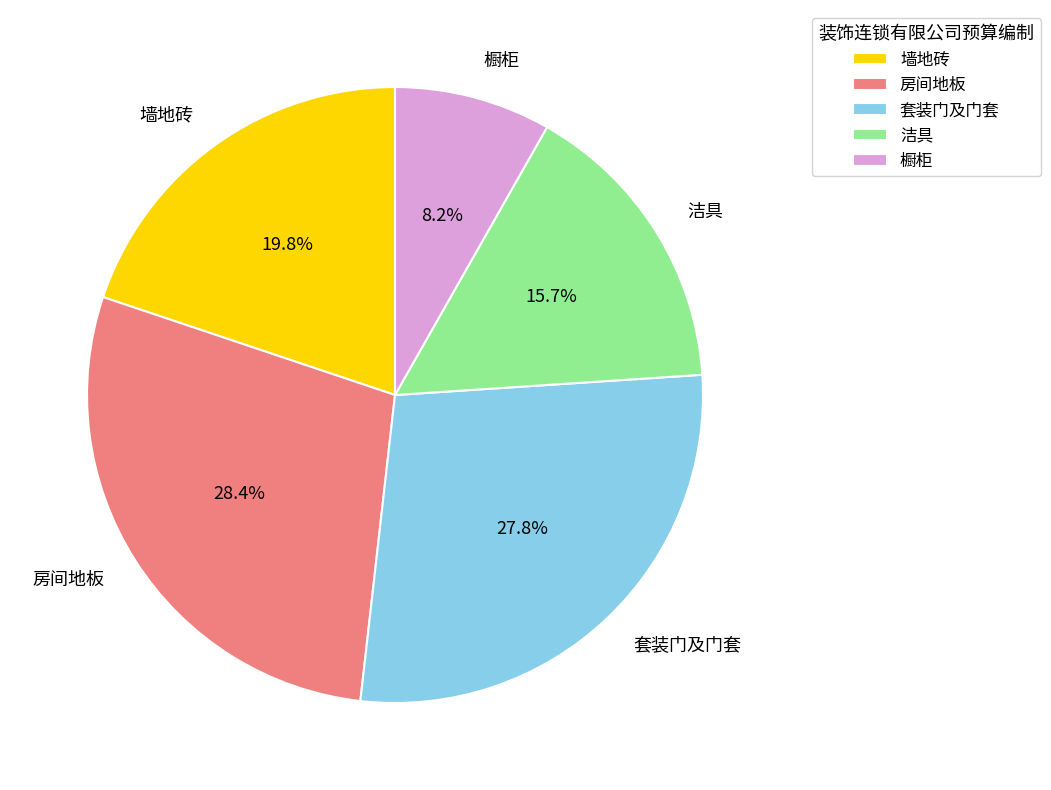

What percentage is the 墙地砖 slice, to the nearest percent?

20%